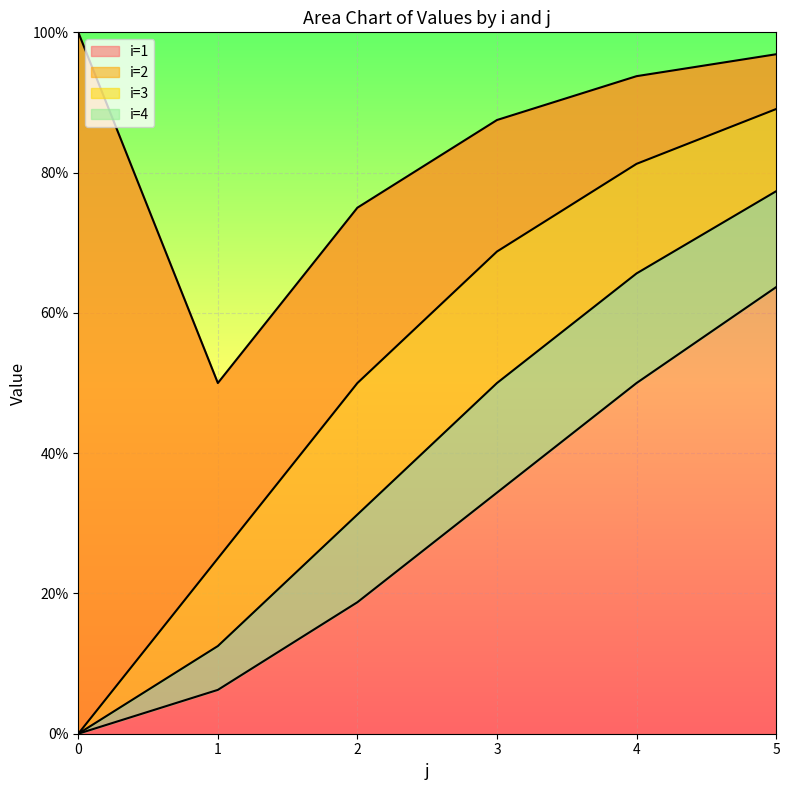

True or false: i=2 and i=1 cross at least once.

False